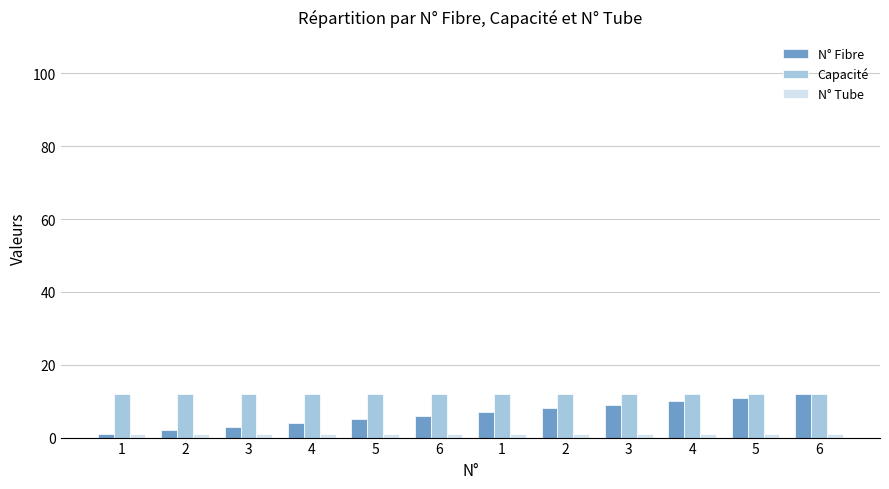

Reading left to right, list all the values displayed in this chart.

N° Fibre: 1	2	3	4	5	6	7	8	9	10	11	12
Capacité: 12	12	12	12	12	12	12	12	12	12	12	12
N° Tube: 1	1	1	1	1	1	1	1	1	1	1	1